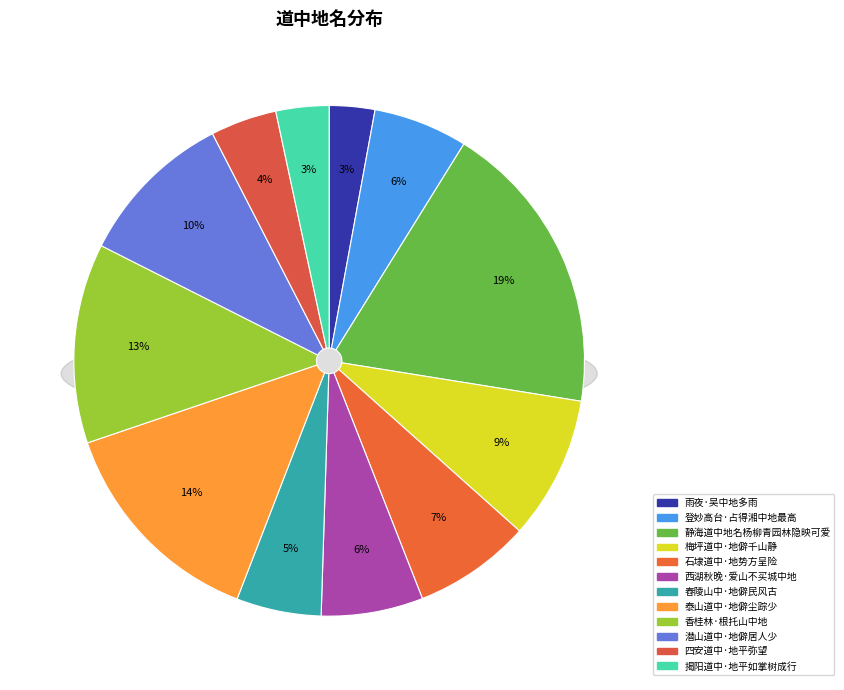

What is the largest slice in the pie chart?

静海道中地名杨柳青园林隐映可爱